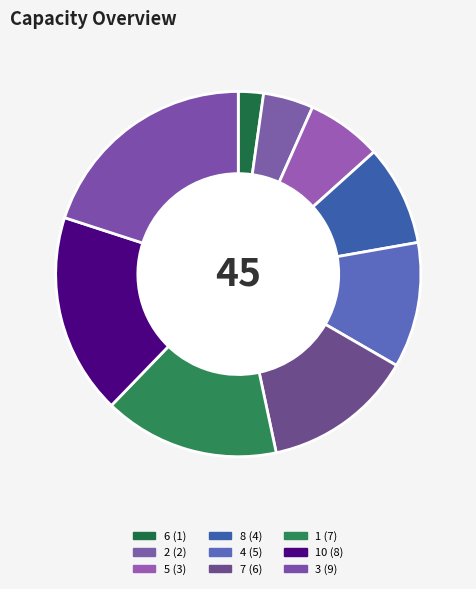

How many segments does this pie chart have?

9